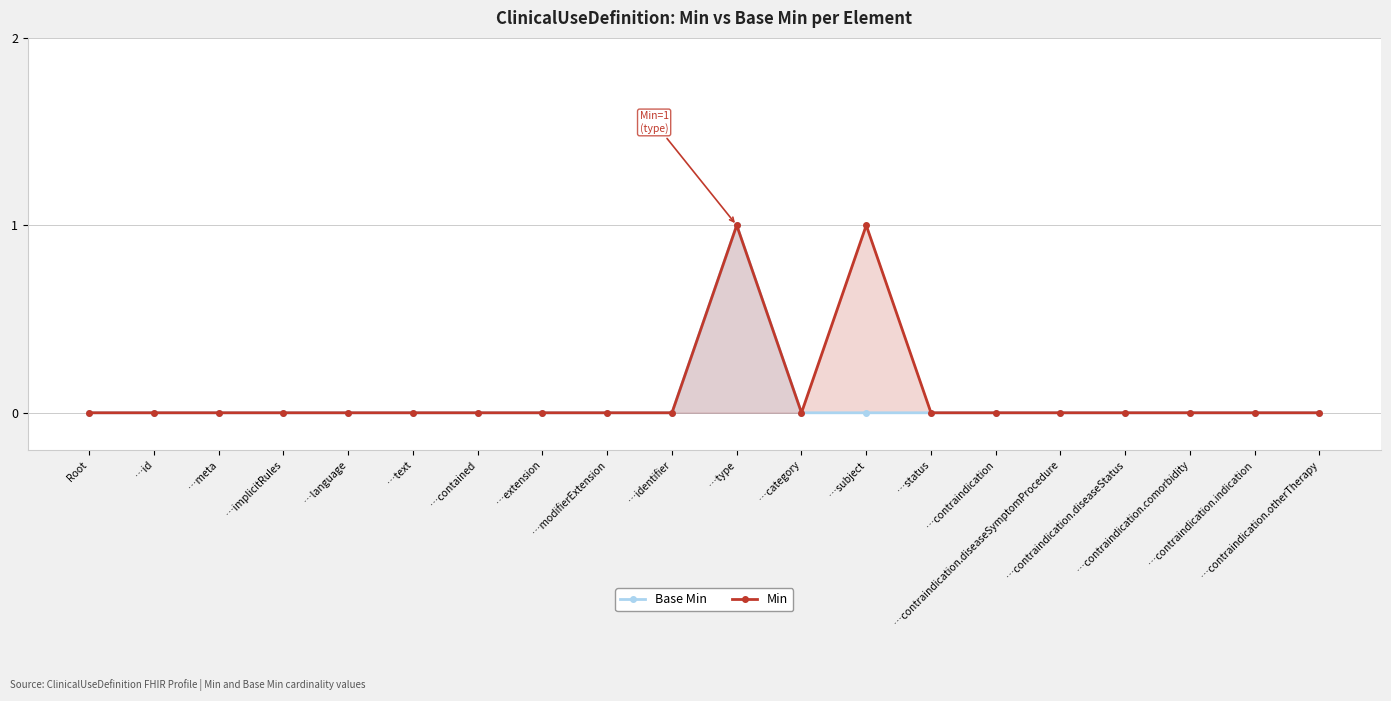

What is the difference between the second highest and minimum values in the Min series?

1